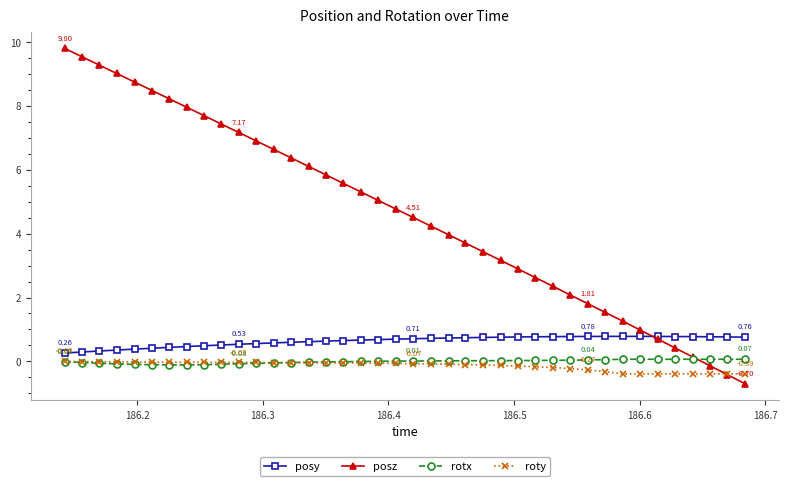

How many lines are shown in the chart?

4